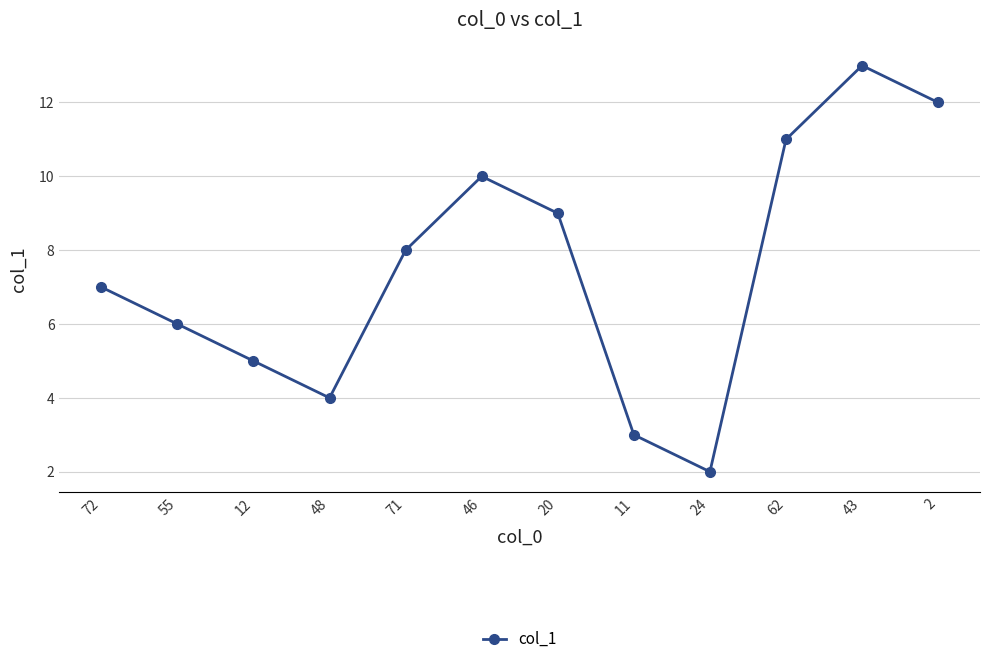

Which category has the highest value across all series?

43